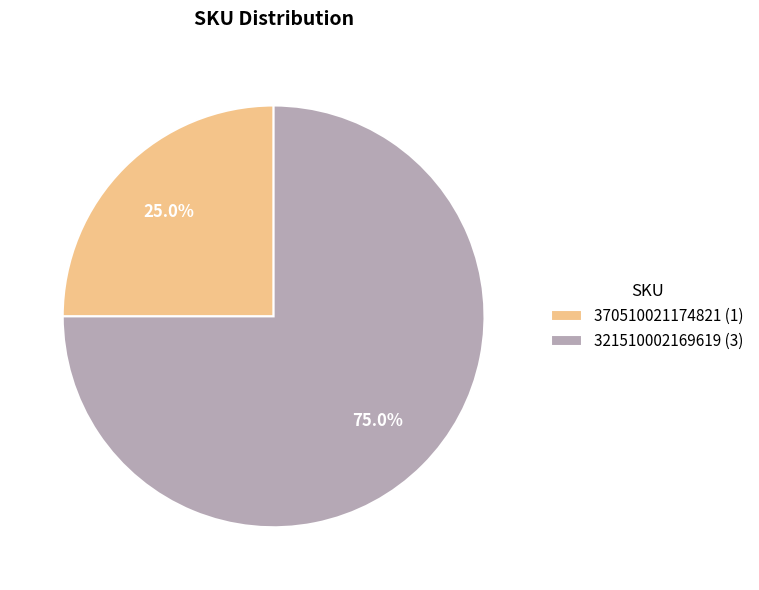

To the nearest percent, what is the difference between the largest and smallest slice percentages?

50%